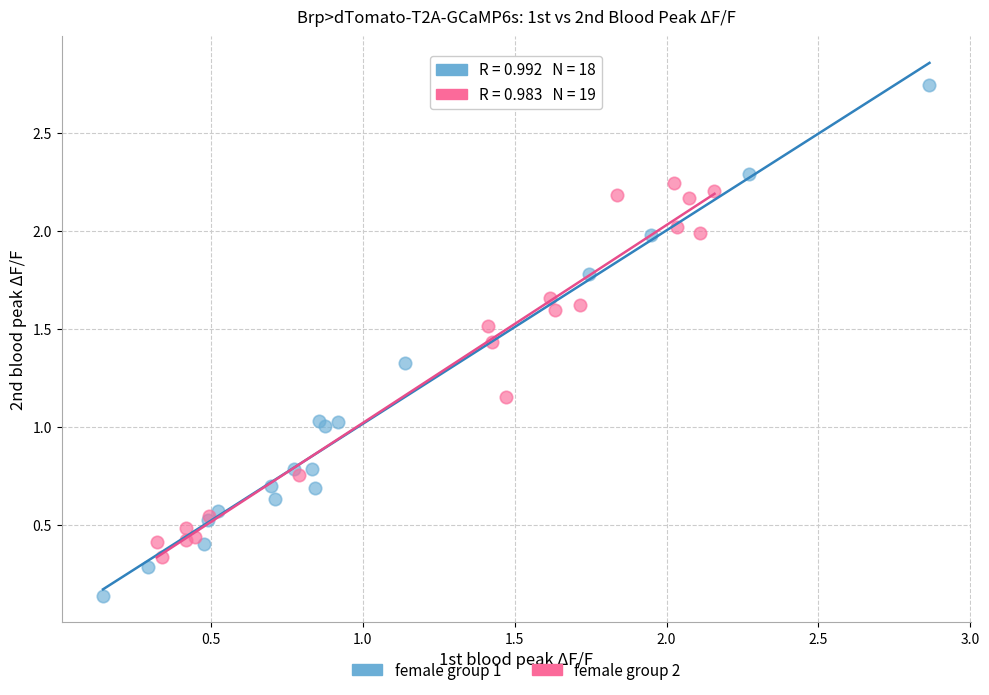

Which series contains the lowest Y value?

female group 1